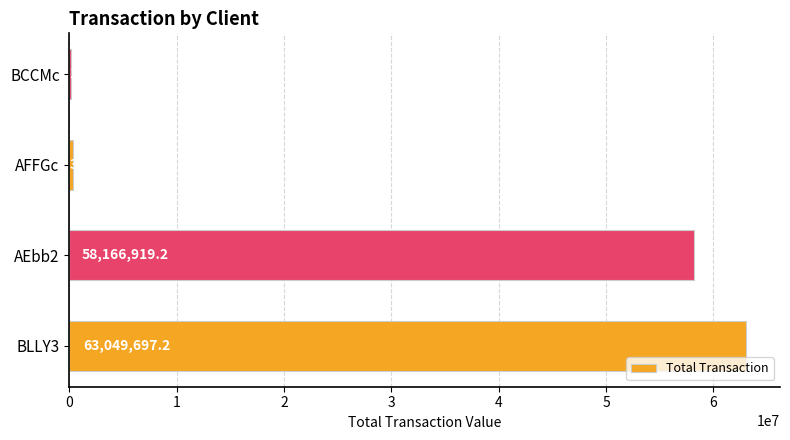

What is the change in value from BLLY3 to AFFGc?

-62737945.3